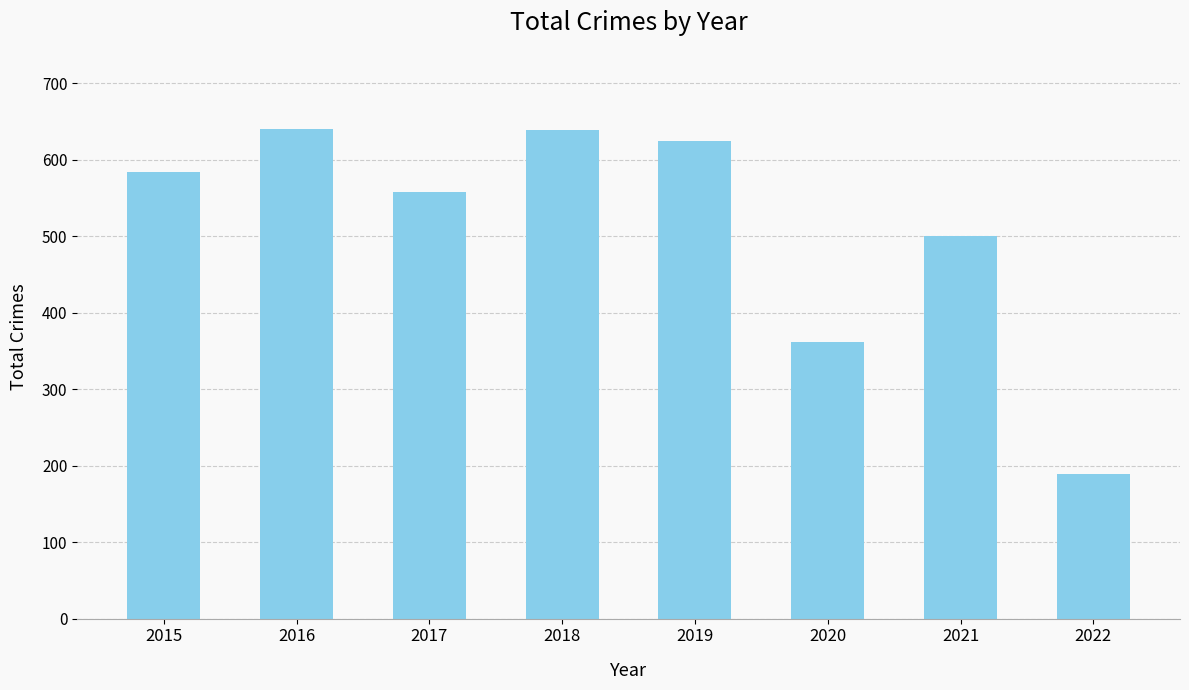

What is the value of the 2nd bar from the left?

641